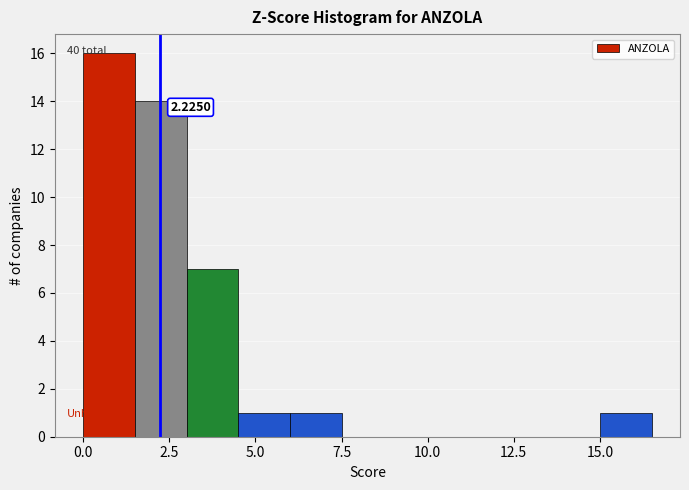

Read against the x-axis, roughly where is the centre of the tallest bar?

1.0